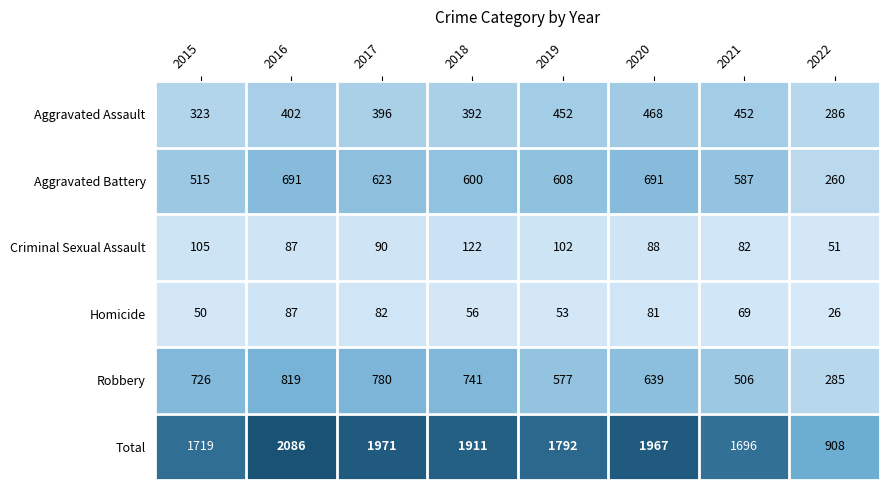

True or false: Aggravated Assault has a value of 452 at 2019.

True